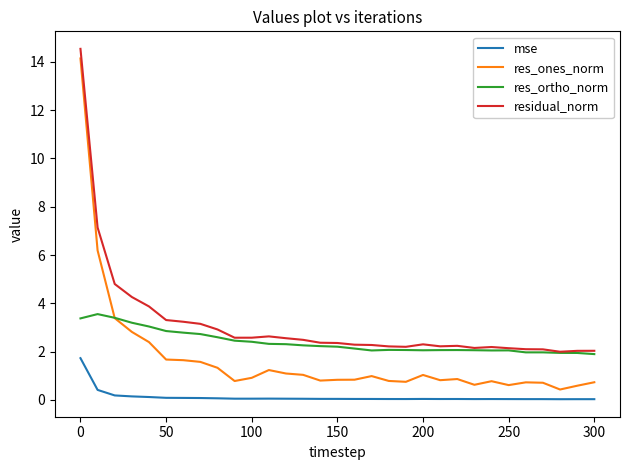

What is the highest value of the res_ortho_norm series?

3.6